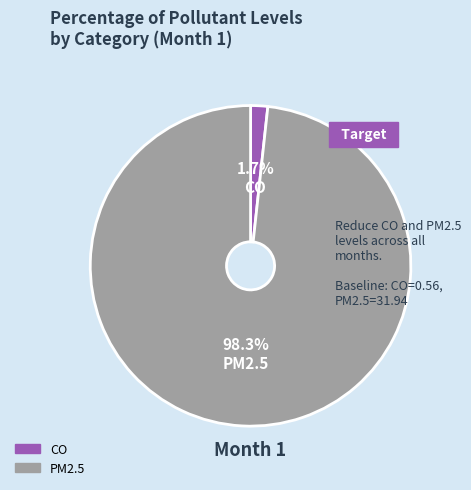

Does any single category account for the majority?

Yes